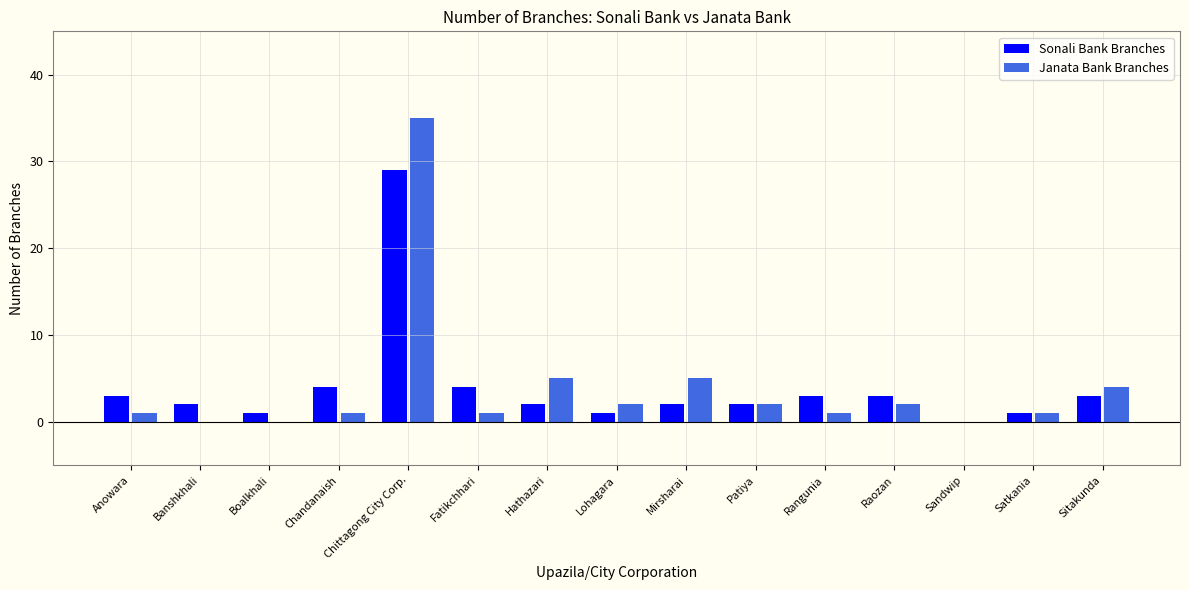

What is the highest value of the Sonali Bank Branches series?

29